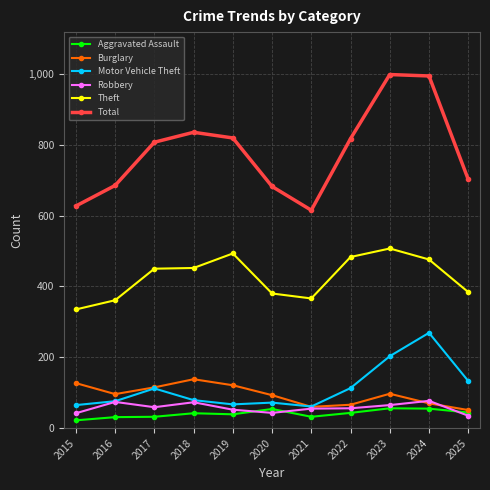

How many distinct data groups are displayed?

6